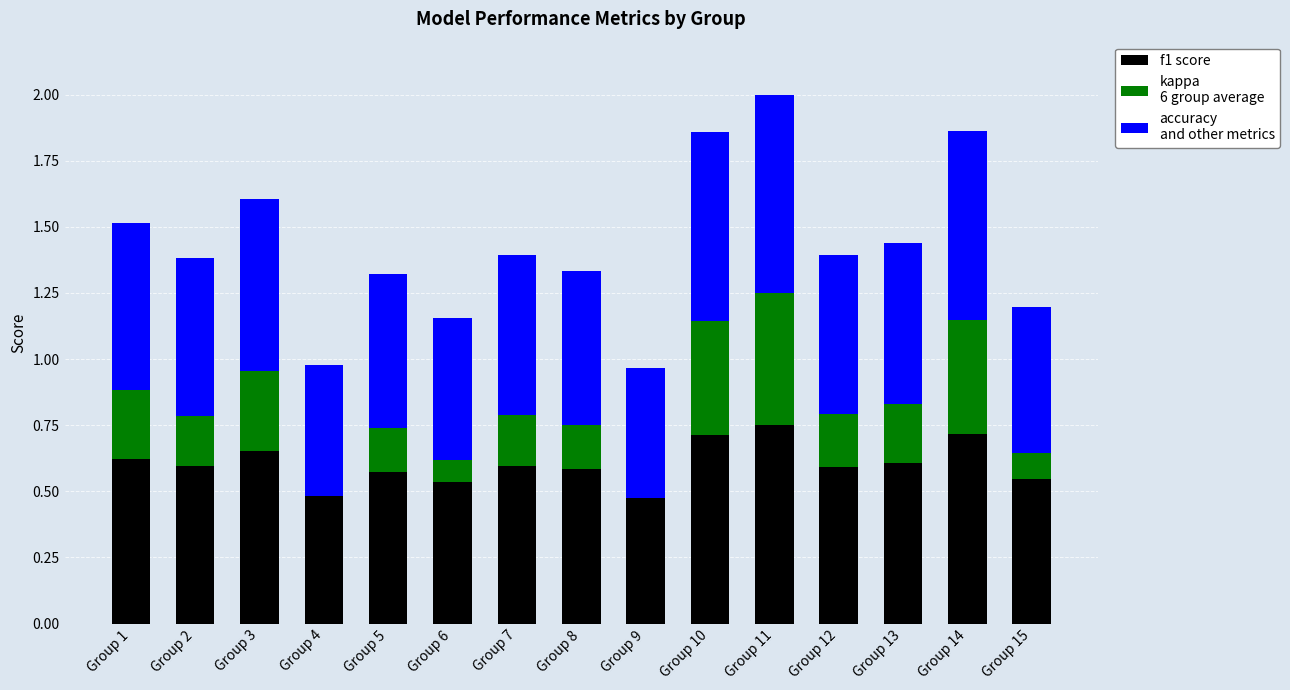

The kappa series shows 0.2 at Group 8. True or false?

True